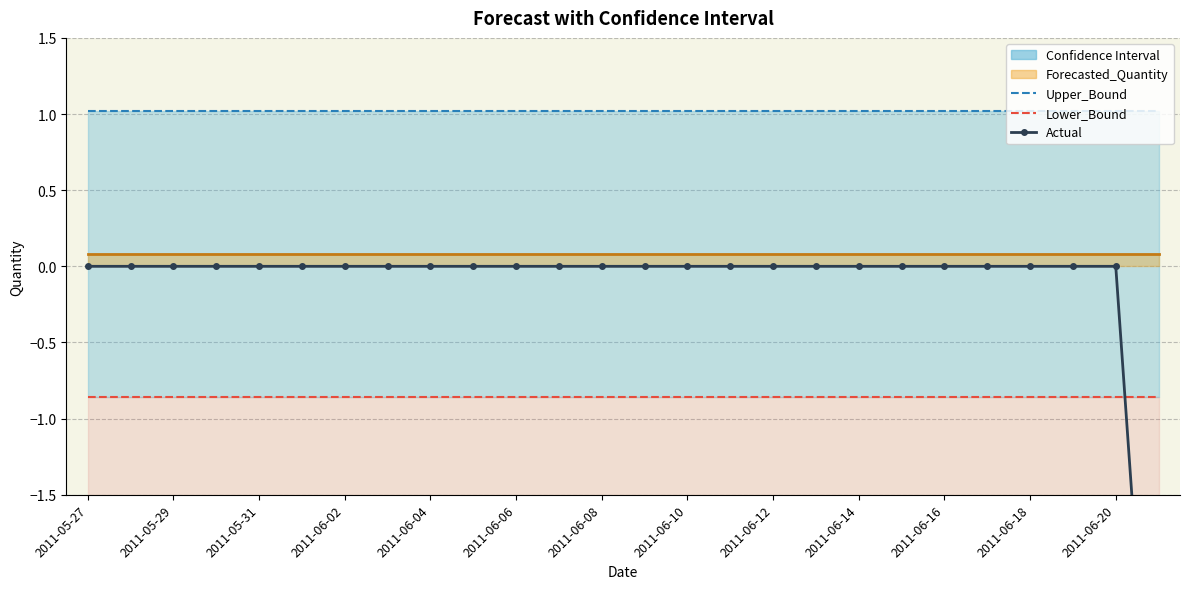

At how many categories does at least one series exceed -1?

26